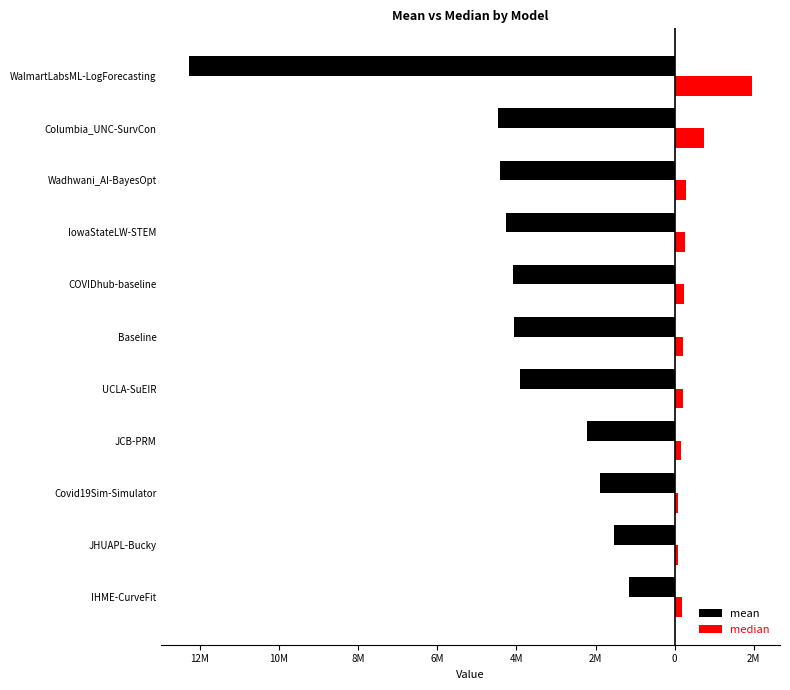

Reading left to right, list all the values displayed in this chart.

mean: -1148992.3	-1540080.5	-1877029.7	-2212326.7	-3901573.3	-4069340.4	-4095493.4	-4263915.8	-4405683.9	-4471974.2	-12259984.7
median: 183324.8	91513.7	90852.7	153485.2	208661.3	204691.6	238148.1	261121.0	291887.5	737881.0	1950453.9